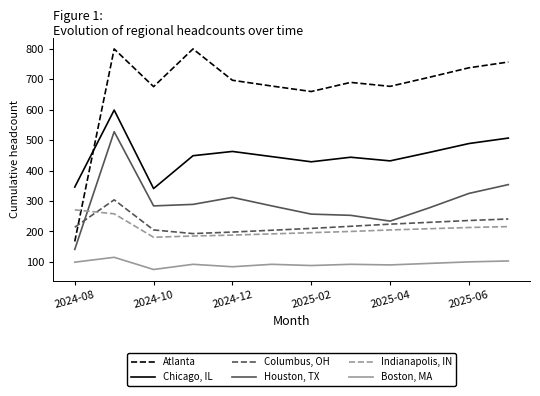

What are all the series names shown in the legend?

Atlanta, Chicago, IL, Columbus, OH, Houston, TX, Indianapolis, IN, Boston, MA